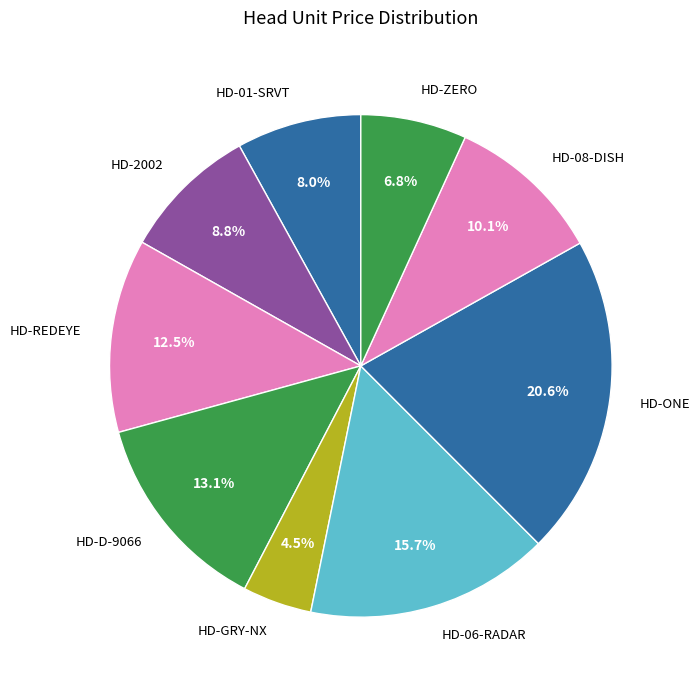

To the nearest percent, what is the difference between the HD-01-SRVT and HD-ZERO slice percentages?

1%